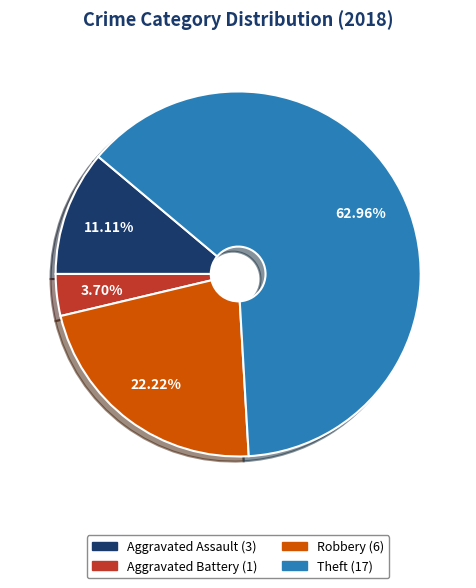

Is there a majority slice in this chart?

Yes